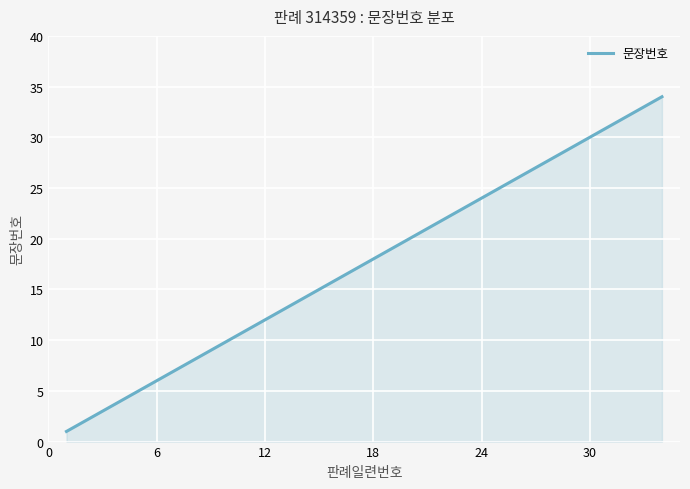

What is the smallest value displayed?

1.0